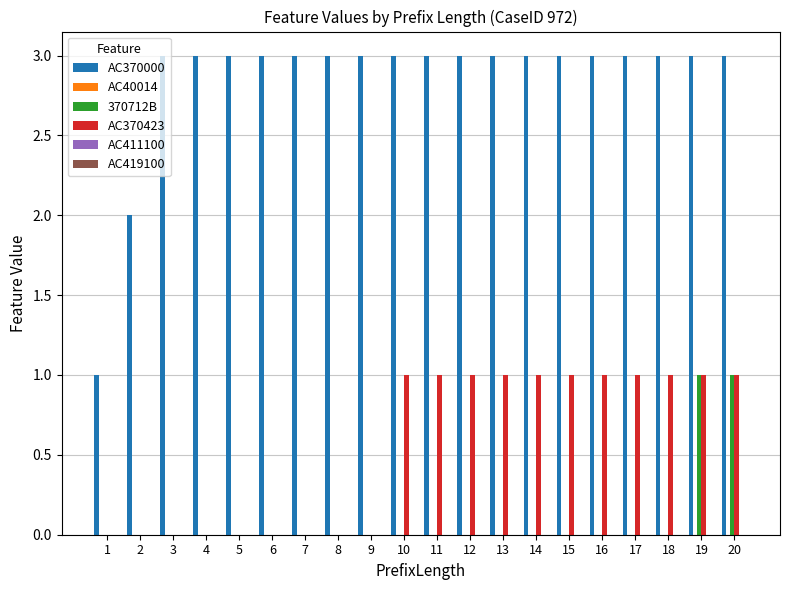

How many categories are shown in the chart?

20